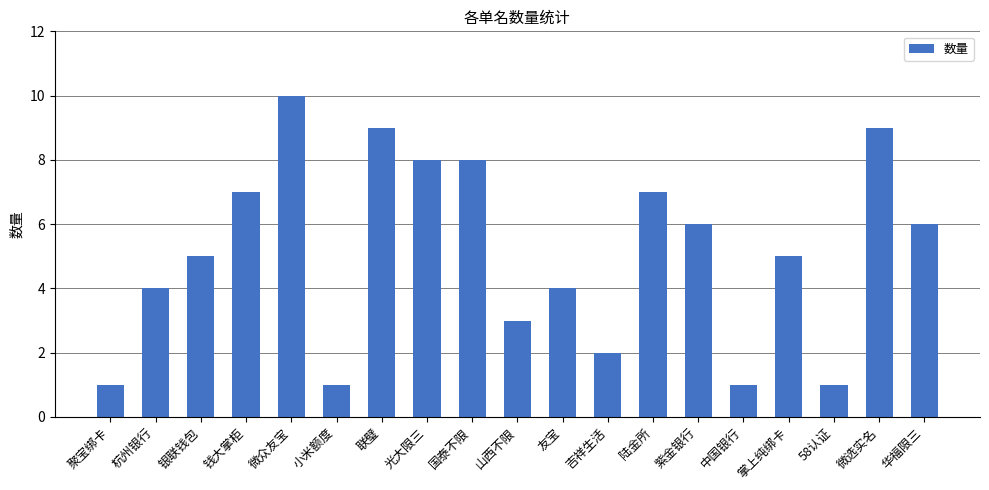

What is the greatest value displayed?

10